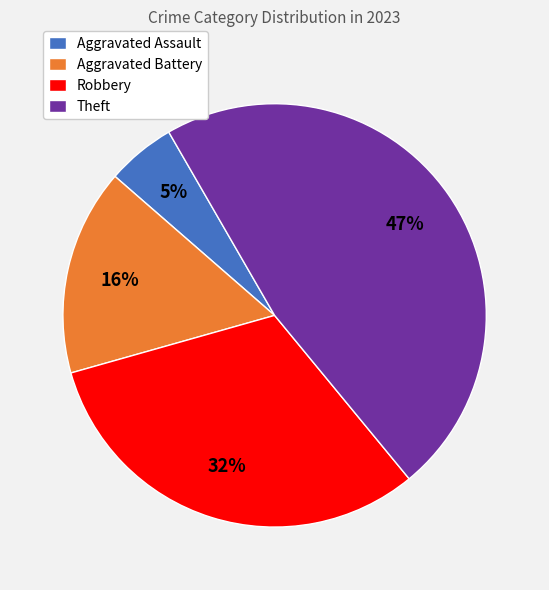

Rank the categories by value from lowest to highest.

Aggravated Assault, Aggravated Battery, Robbery, Theft